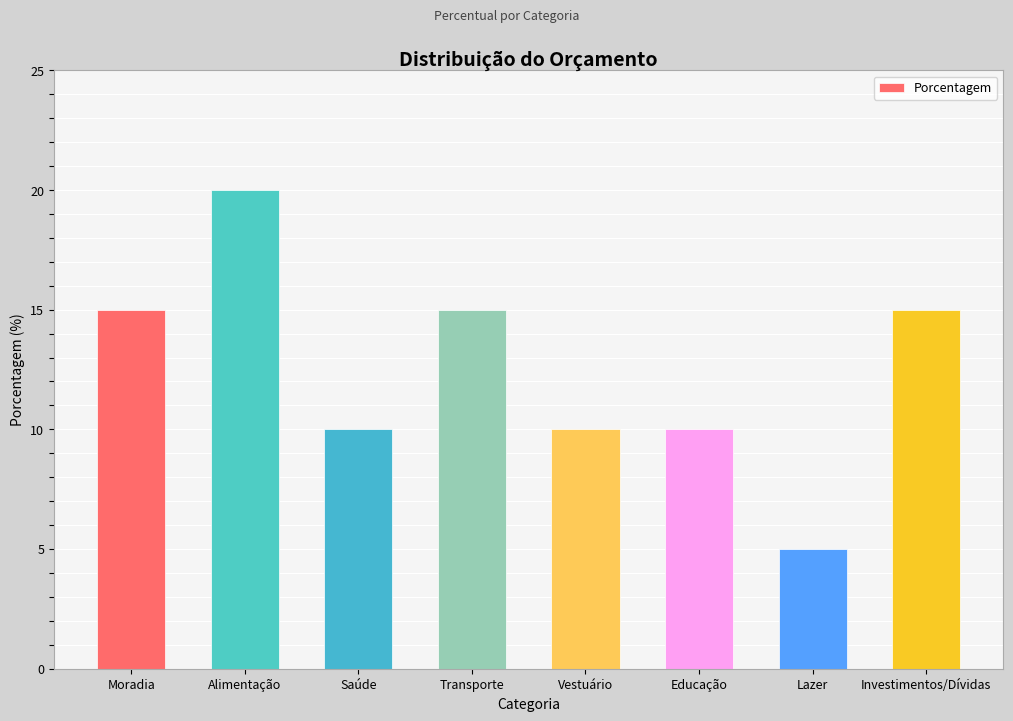

What value does the data have at Alimentação?

20